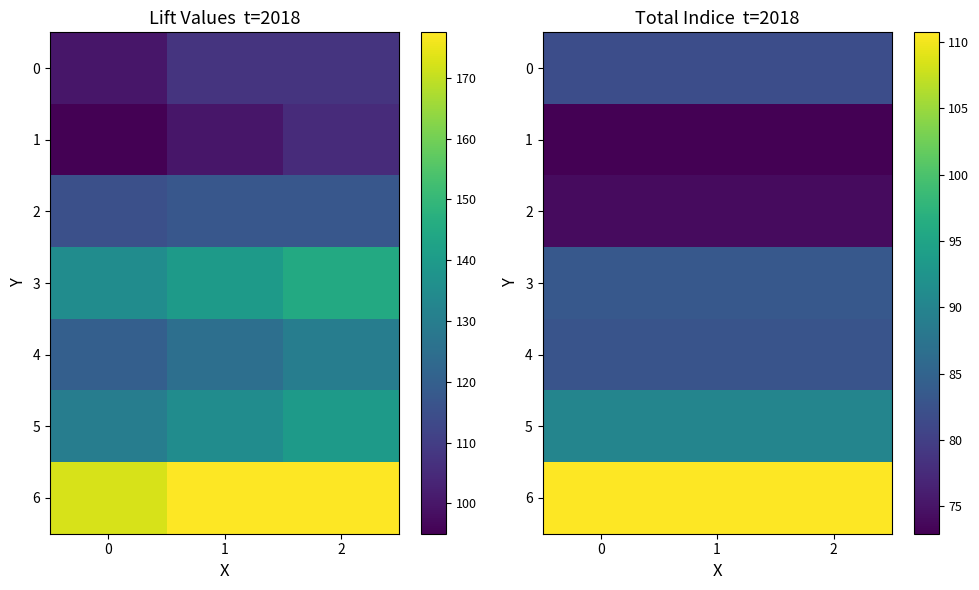

True or false: row_4 has a value of 28.3 at 0.

False